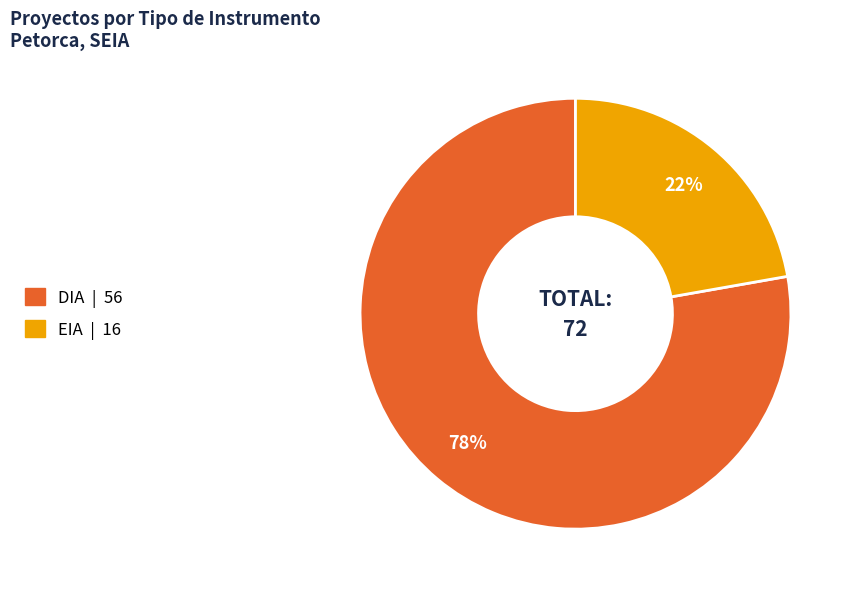

To the nearest percent, what is the average slice percentage?

50%